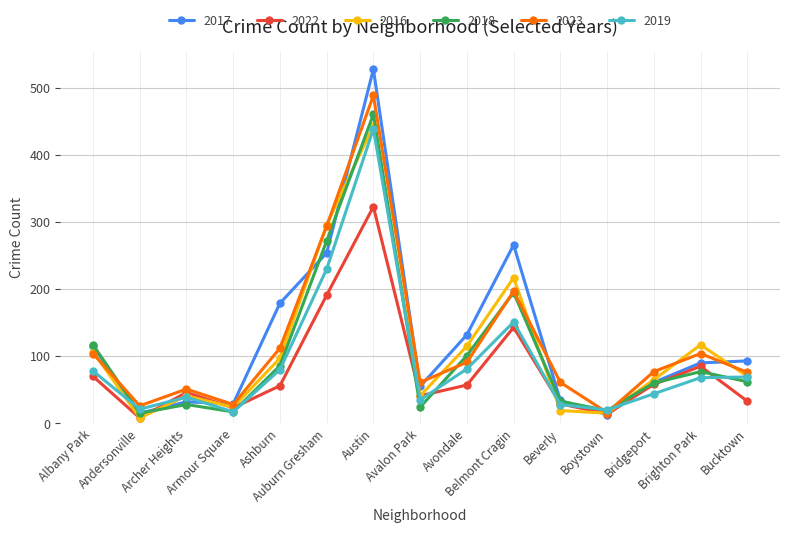

At how many categories does at least one series exceed 275?

2